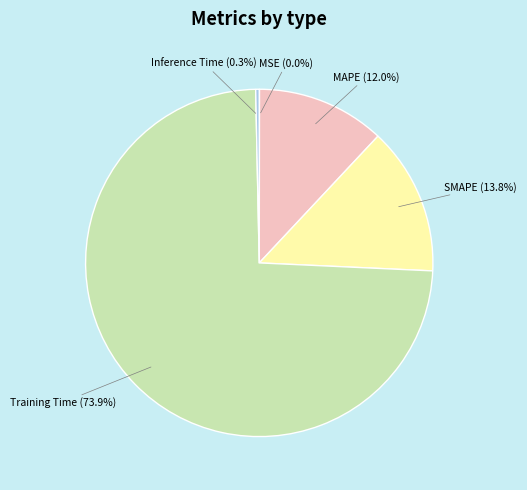

To the nearest percent, what portion does Training Time represent?

74%